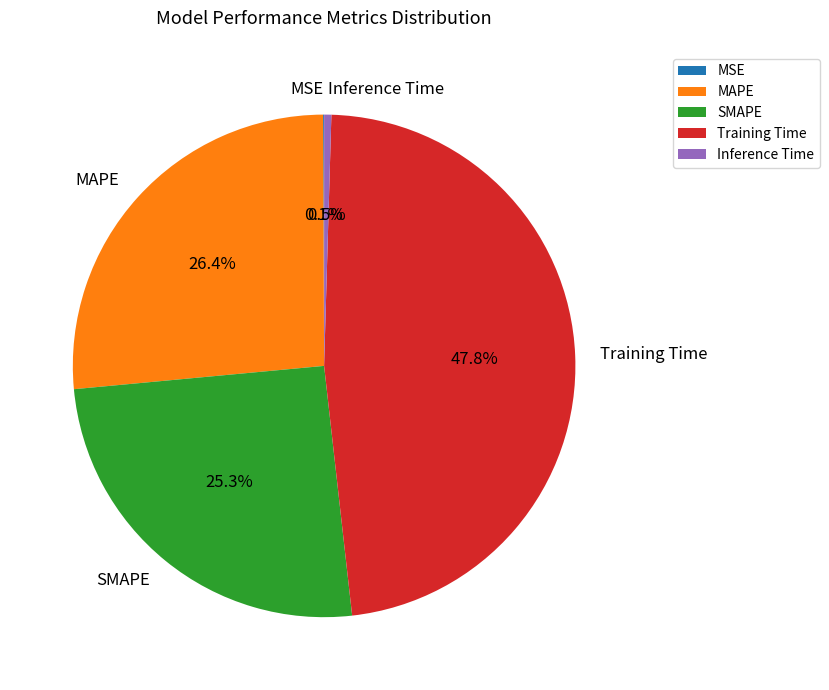

Does SMAPE represent more than half of the total?

No